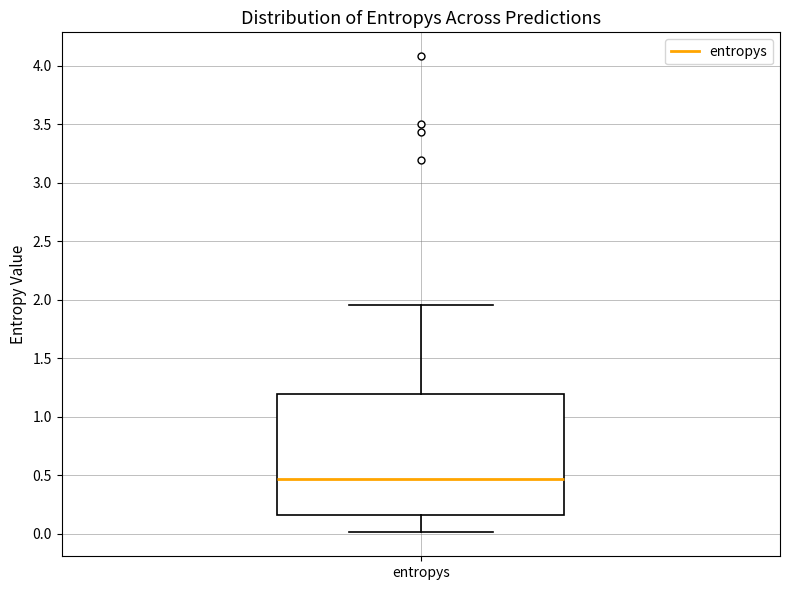

Read this box plot against the y-axis: the position of the median line, the range covered by the box, and the ends of both whiskers. The values are not printed on the chart, so give them approximately, as read against the axis.

median 0.45, box 0.15 to 1.20, whiskers 0.00 to 1.95